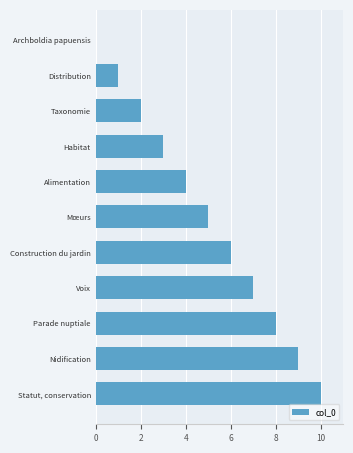

Between Construction du jardin and Archboldia papuensis, which is larger?

Construction du jardin